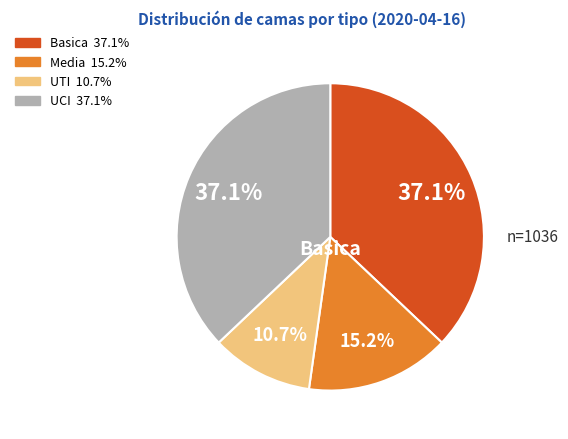

Does any single category account for the majority?

No